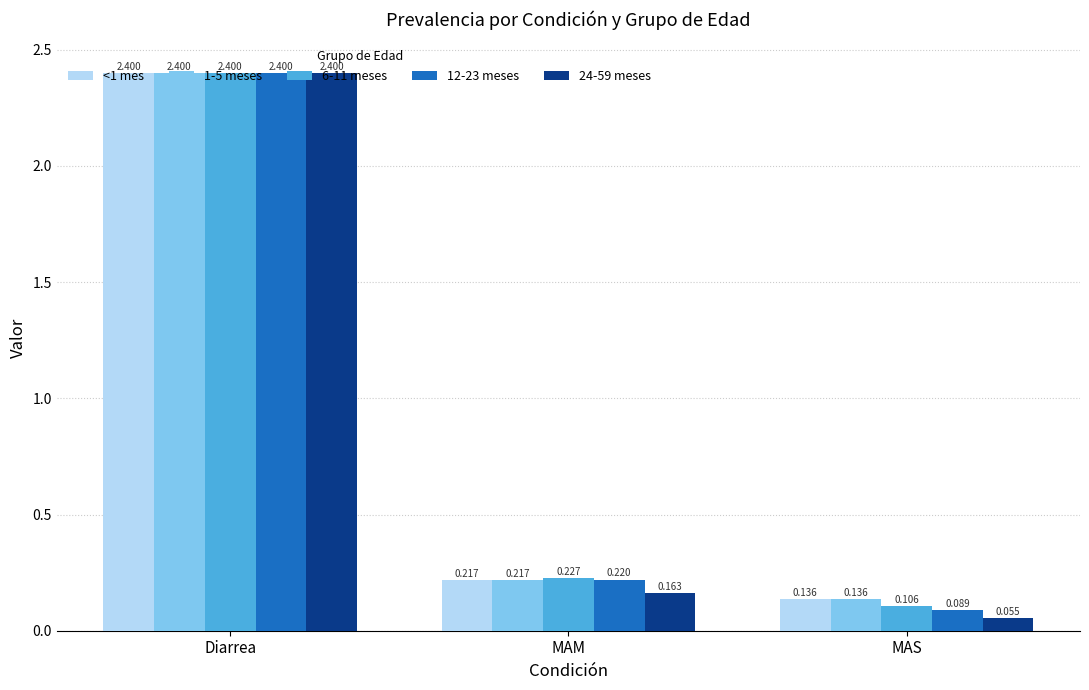

Which category has the highest value in the <1 mes series?

Diarrea